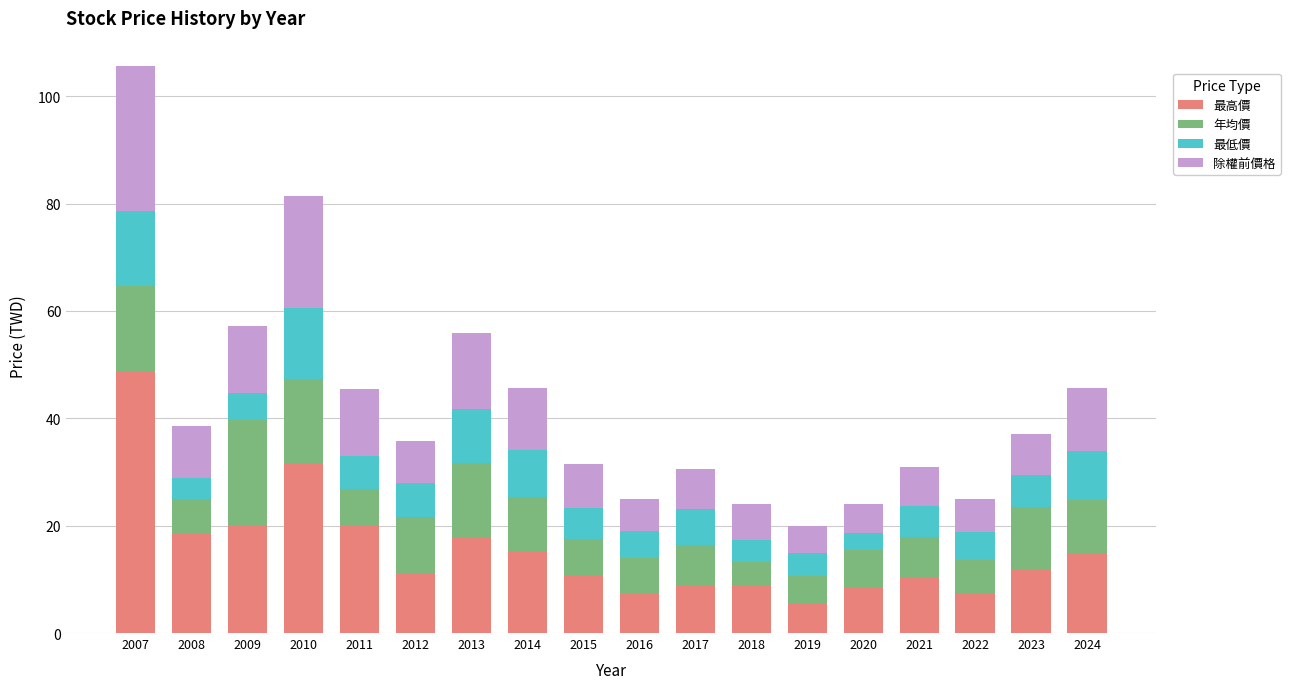

What is the total value across all series at 2020?

24.0